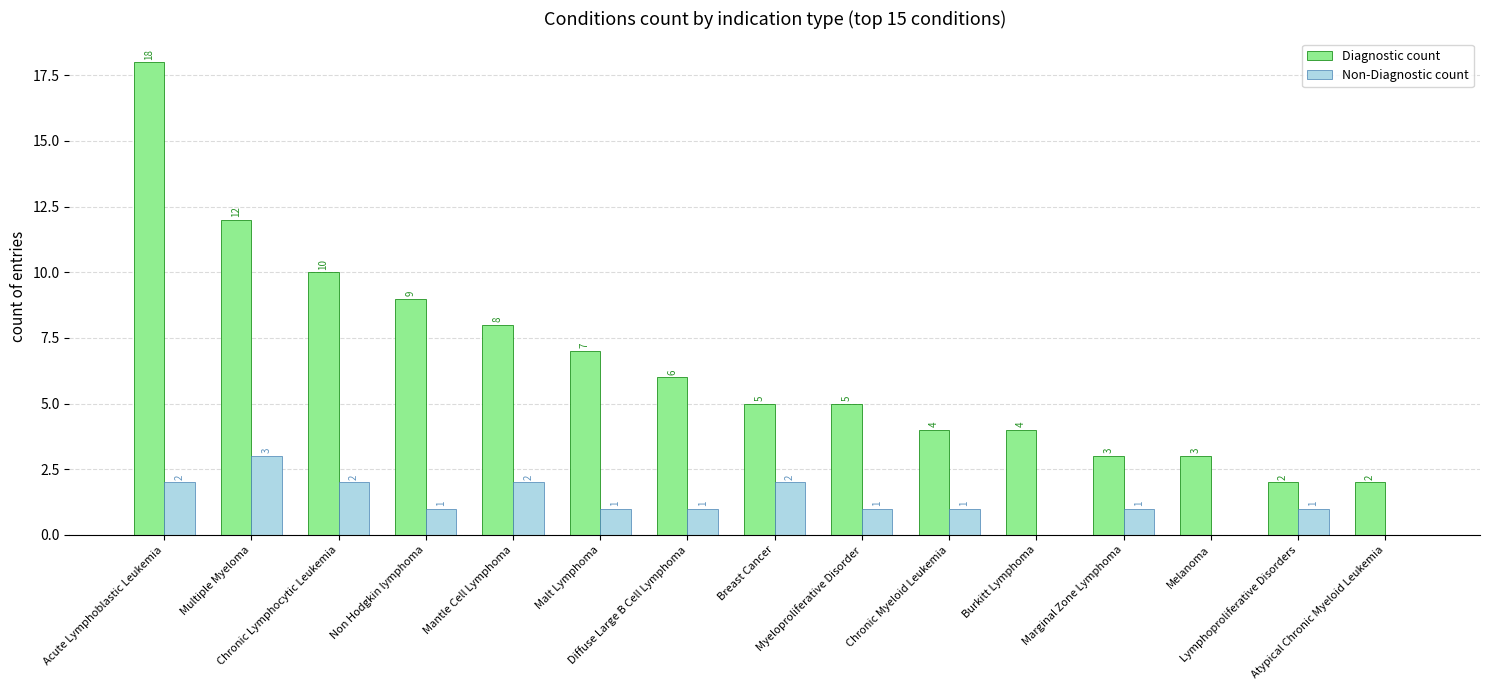

What is the sum of all Non-Diagnostic count values?

18